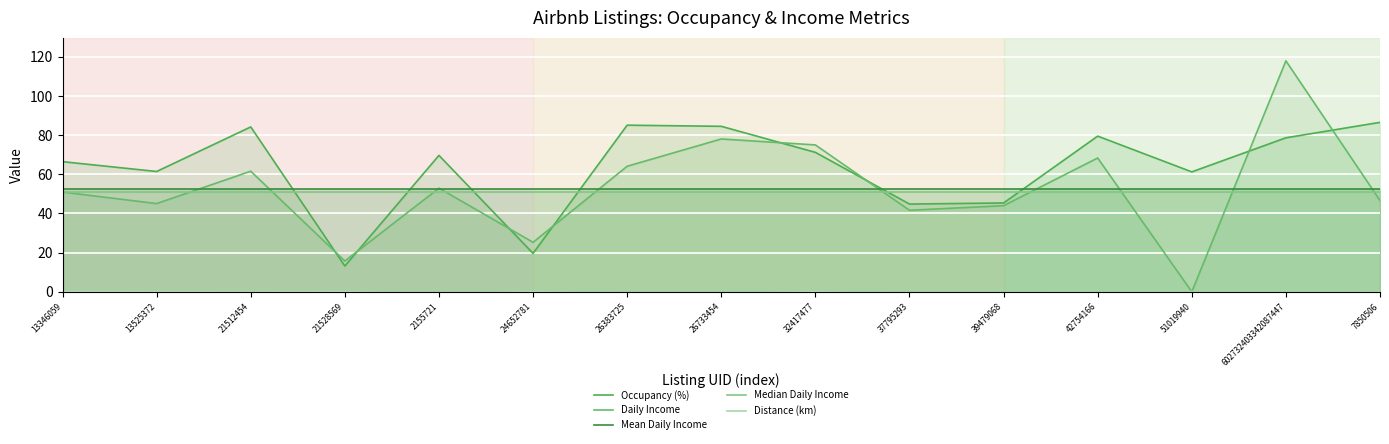

True or false: Occupancy (%) has a value of 125.6 at 26383725.

False